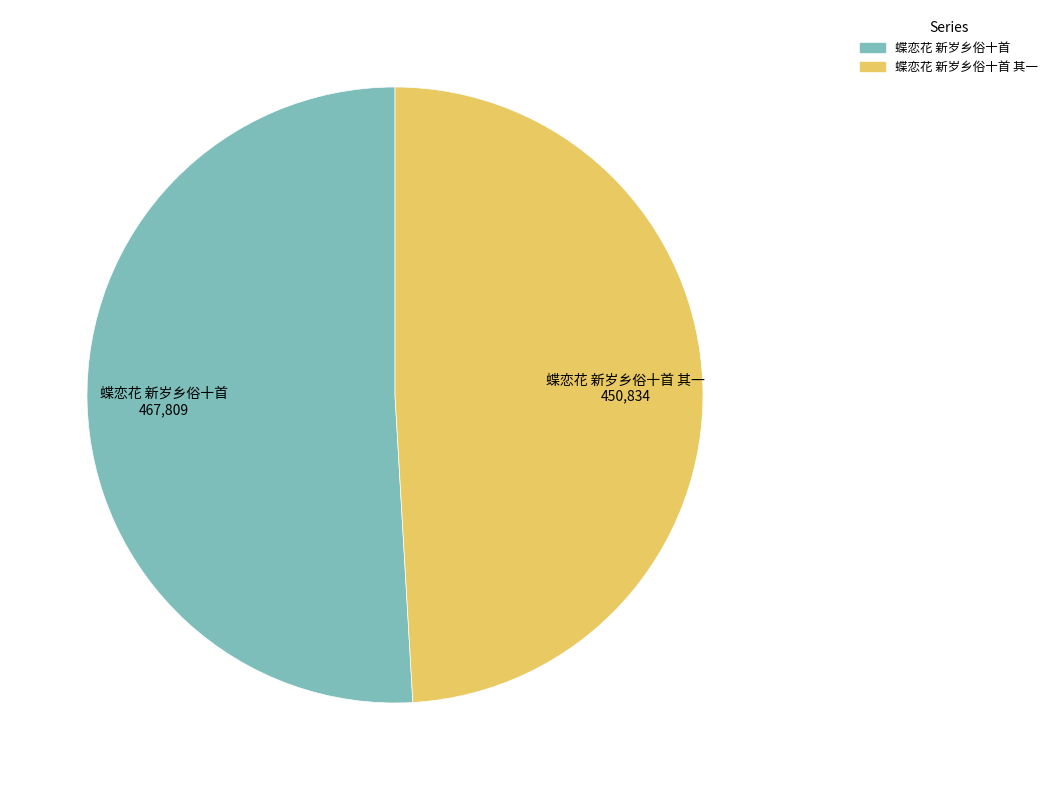

Is there a majority slice in this chart?

Yes